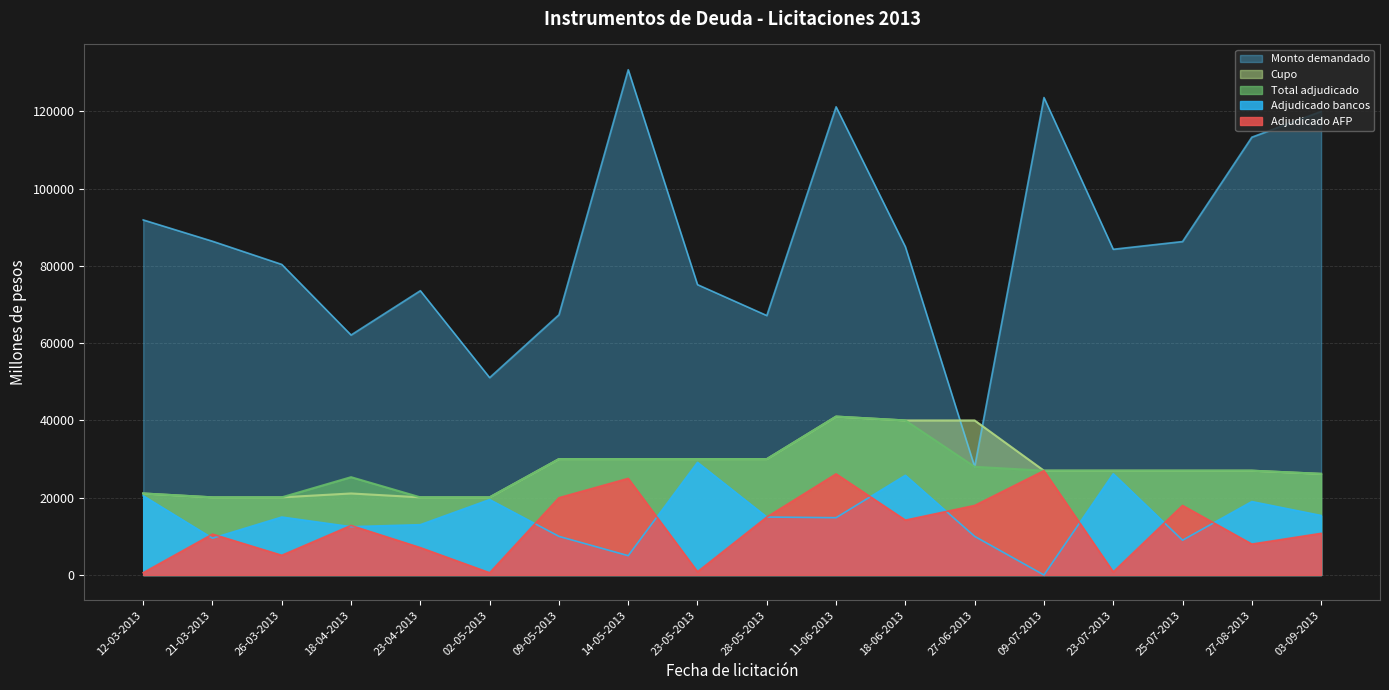

What is the difference between the maximum and minimum values in the Adjudicado AFP series?

26420